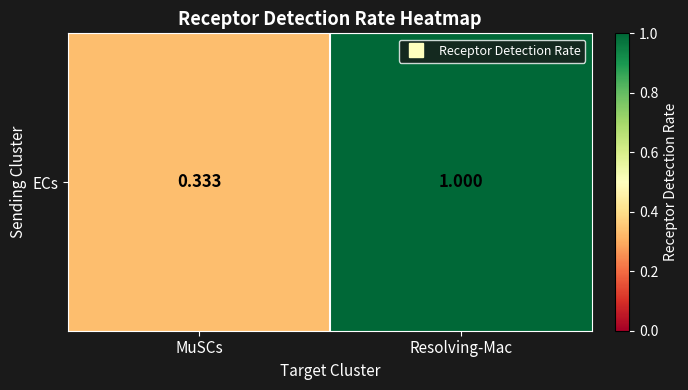

What is the smallest value displayed?

0.3